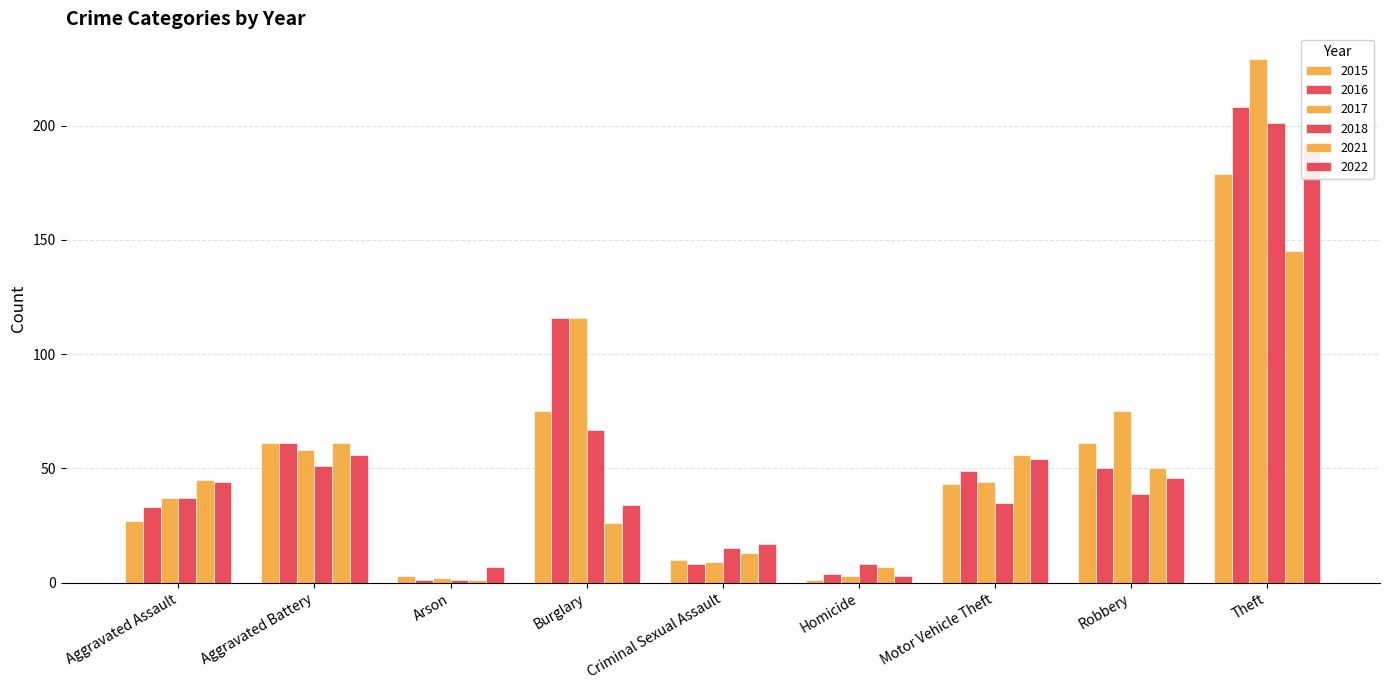

How many bars are there in total?

54